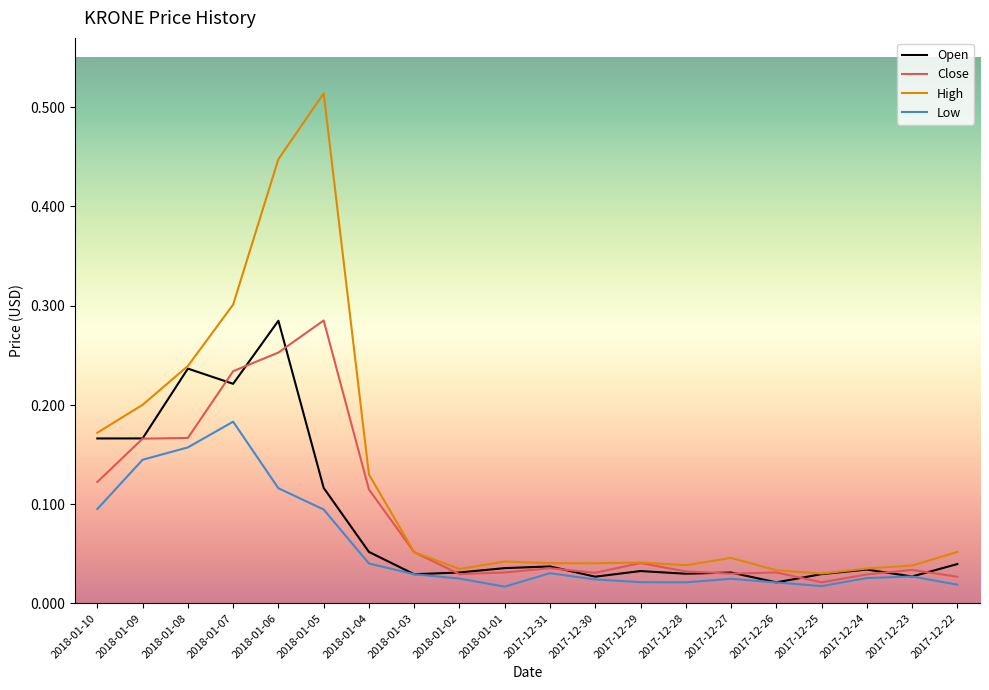

How many lines are shown in the chart?

4